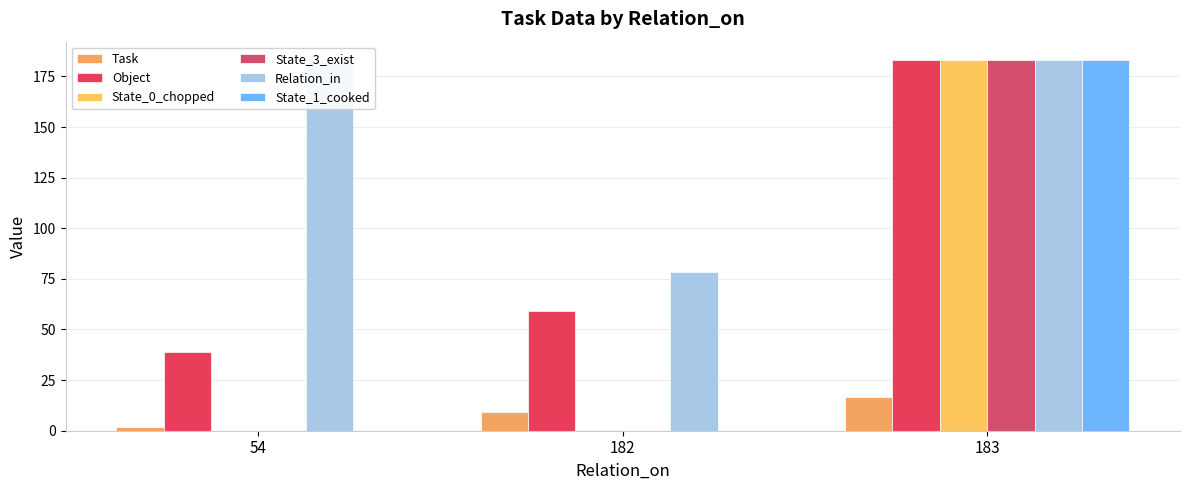

Are the bars horizontal?

No